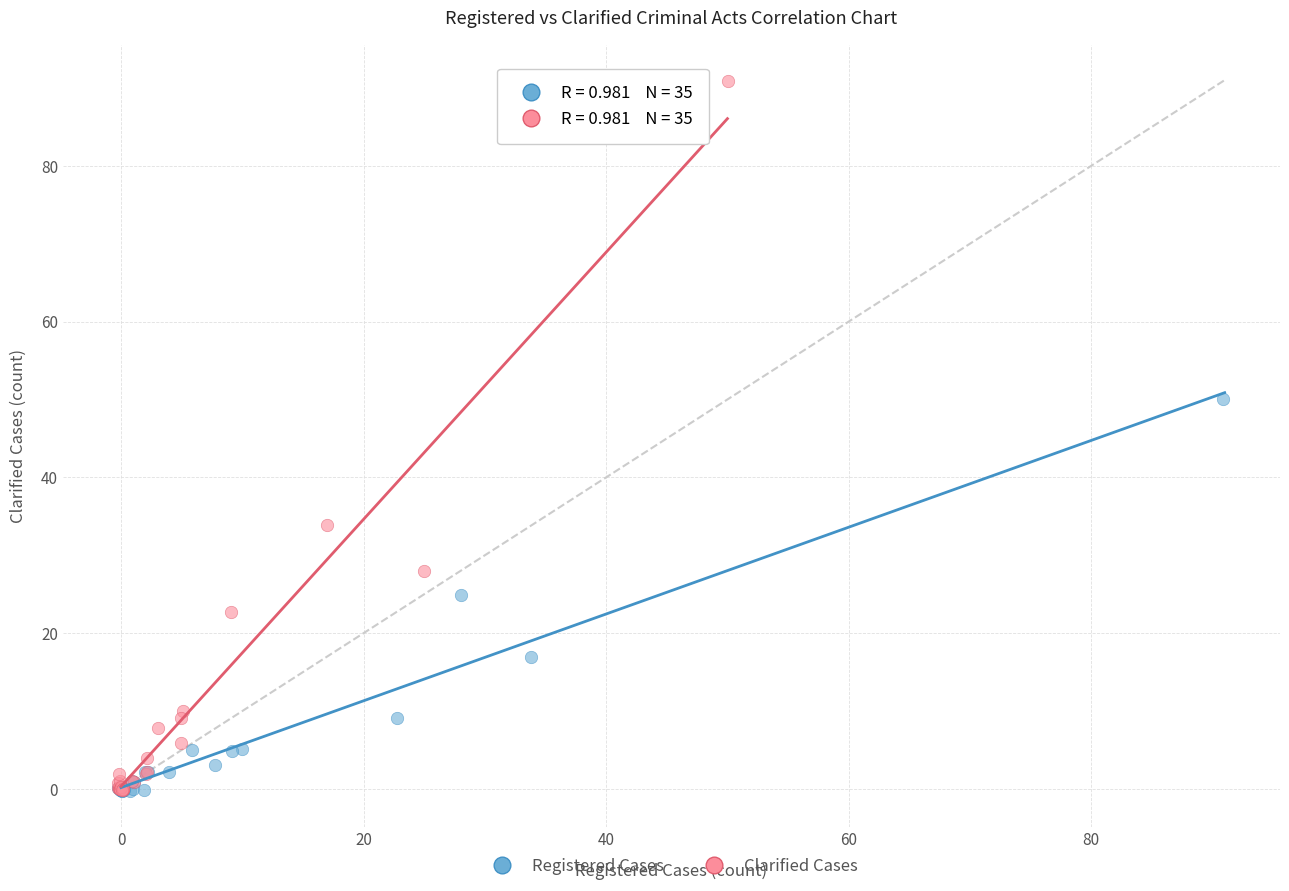

Which series reaches the maximum Y coordinate?

Clarified Cases